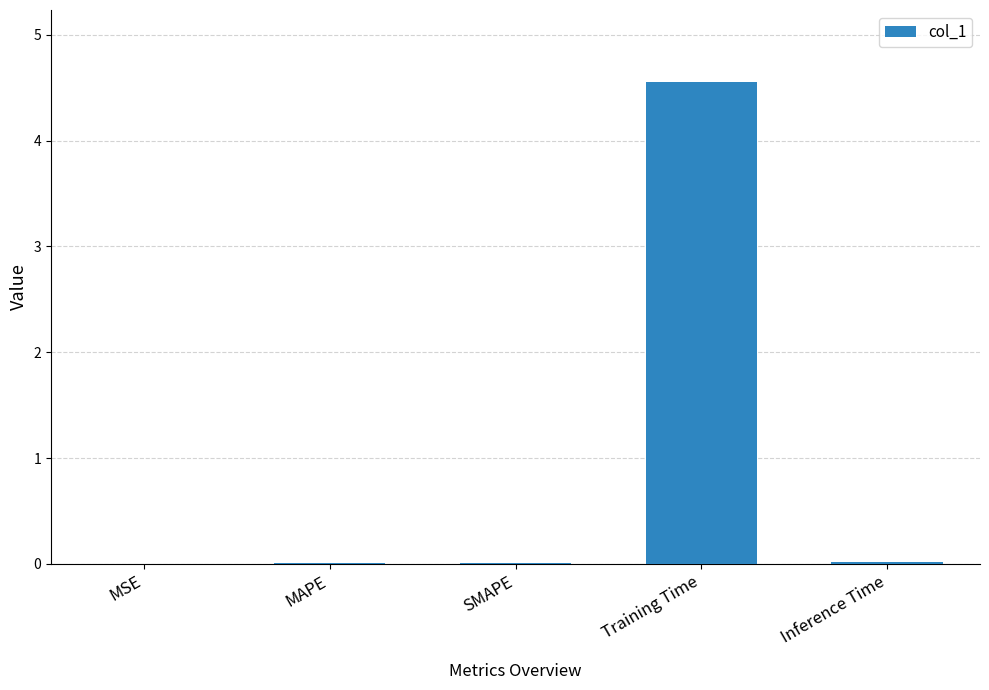

What is the sum of all values?

4.6